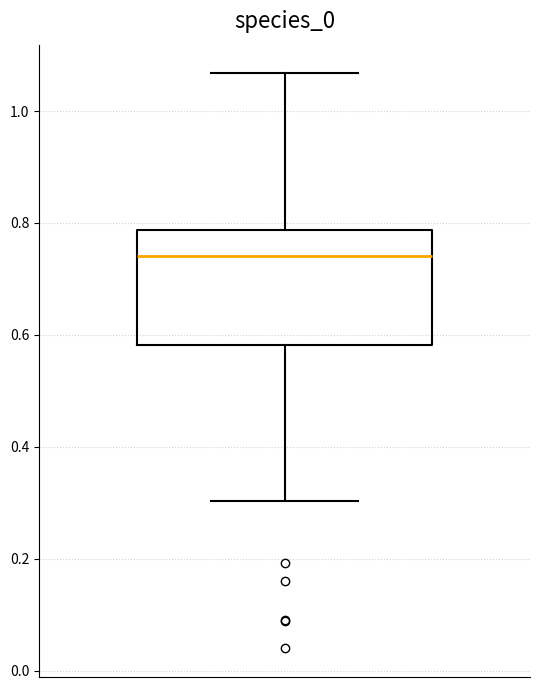

Transcribe this box plot: give where the median line is, the range the box spans, and where the two whiskers end, as read against the y-axis. The values are not printed on the chart, so give them approximately, as read against the axis.

median 0.74, box 0.58 to 0.78, whiskers 0.30 to 1.06